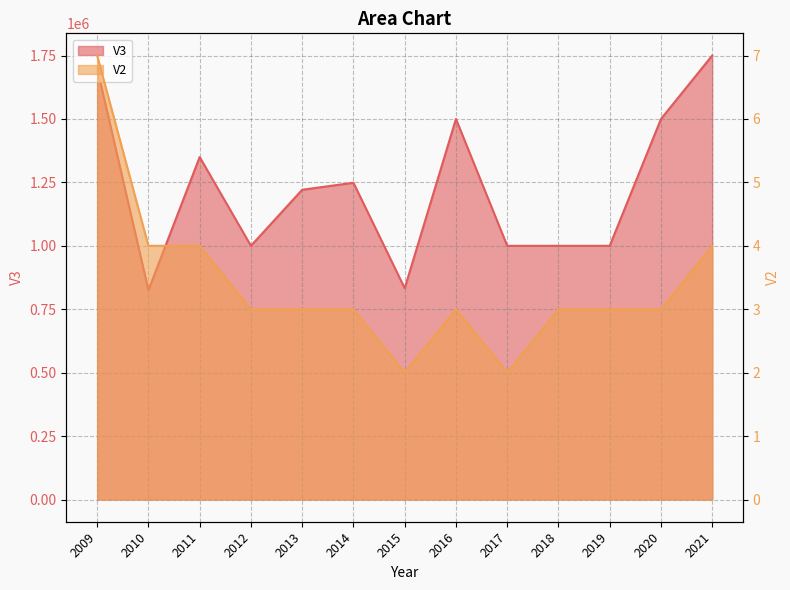

List the series in order of their peak value, lowest first.

V2, V3